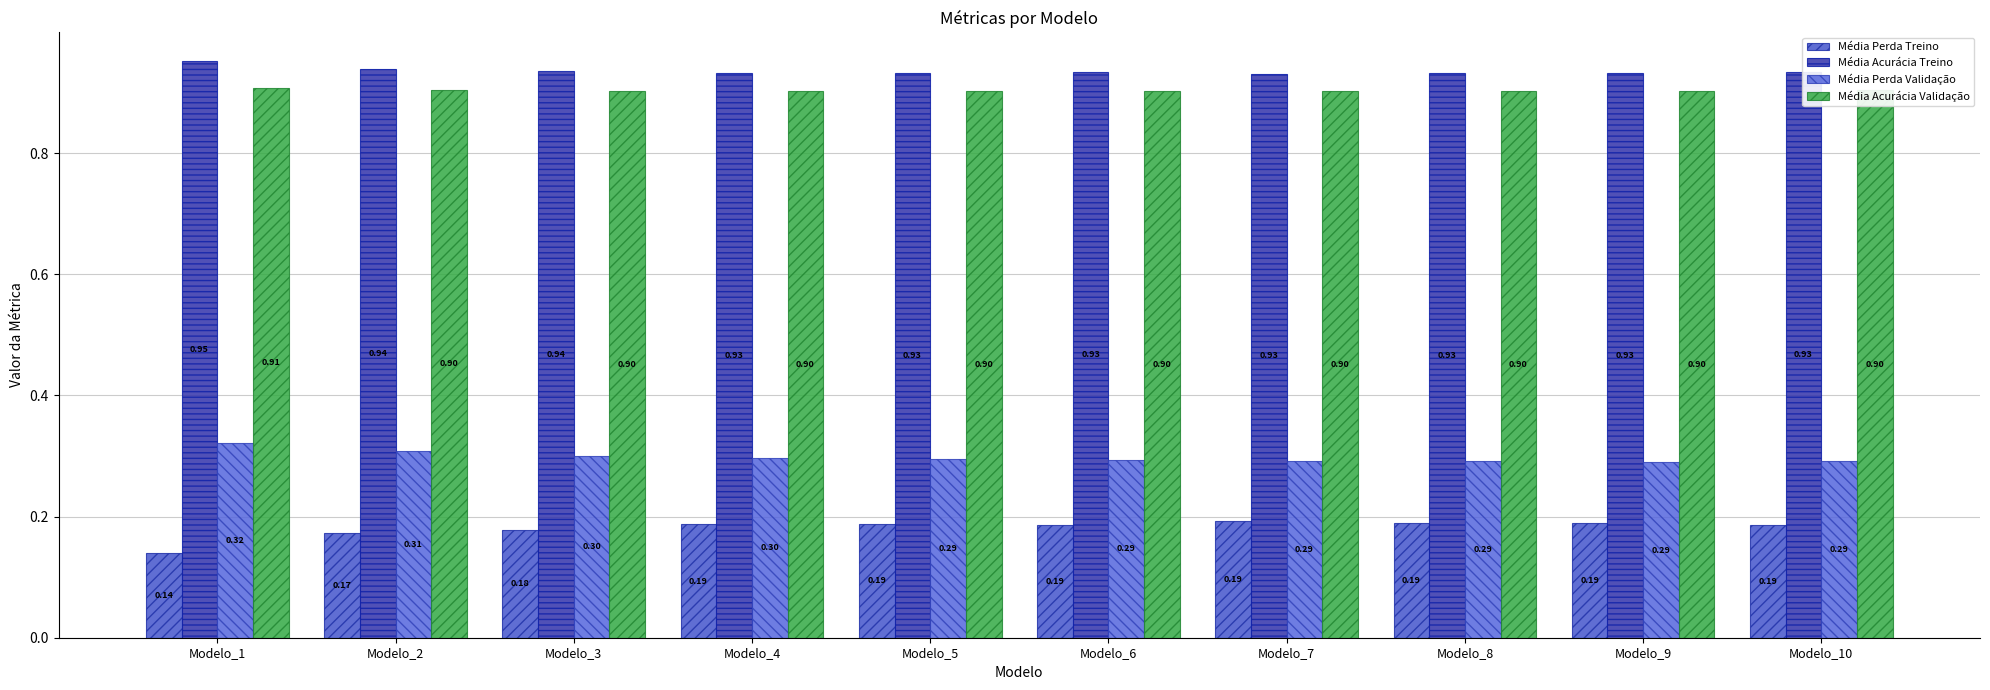

How many categories are shown in the chart?

10